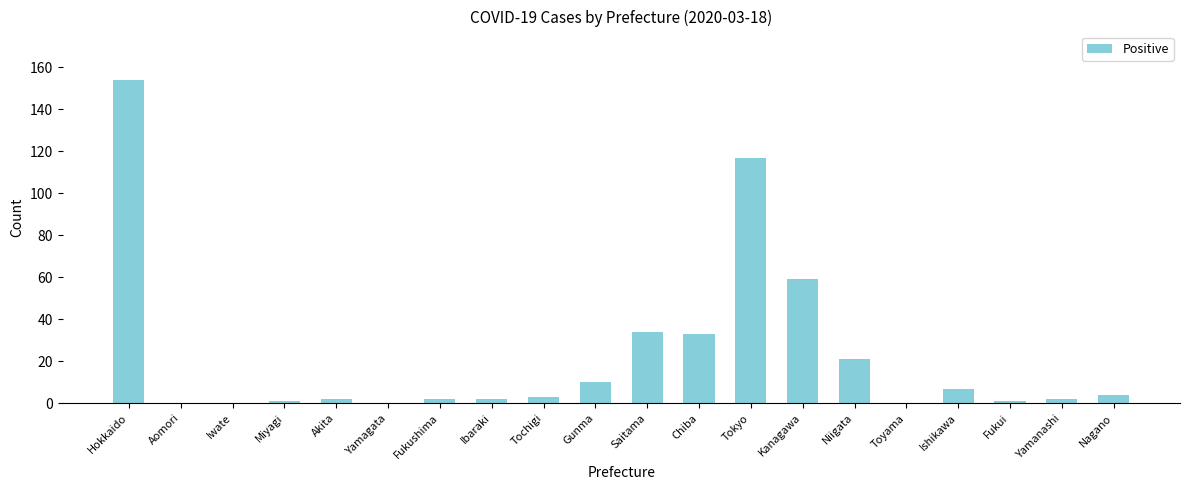

Reading right to left, transcribe all the data shown in this chart.

Nagano=4	Yamanashi=2	Fukui=1	Ishikawa=7	Toyama=0	Niigata=21	Kanagawa=59	Tokyo=117	Chiba=33	Saitama=34	Gunma=10	Tochigi=3	Ibaraki=2	Fukushima=2	Yamagata=0	Akita=2	Miyagi=1	Iwate=0	Aomori=0	Hokkaido=154